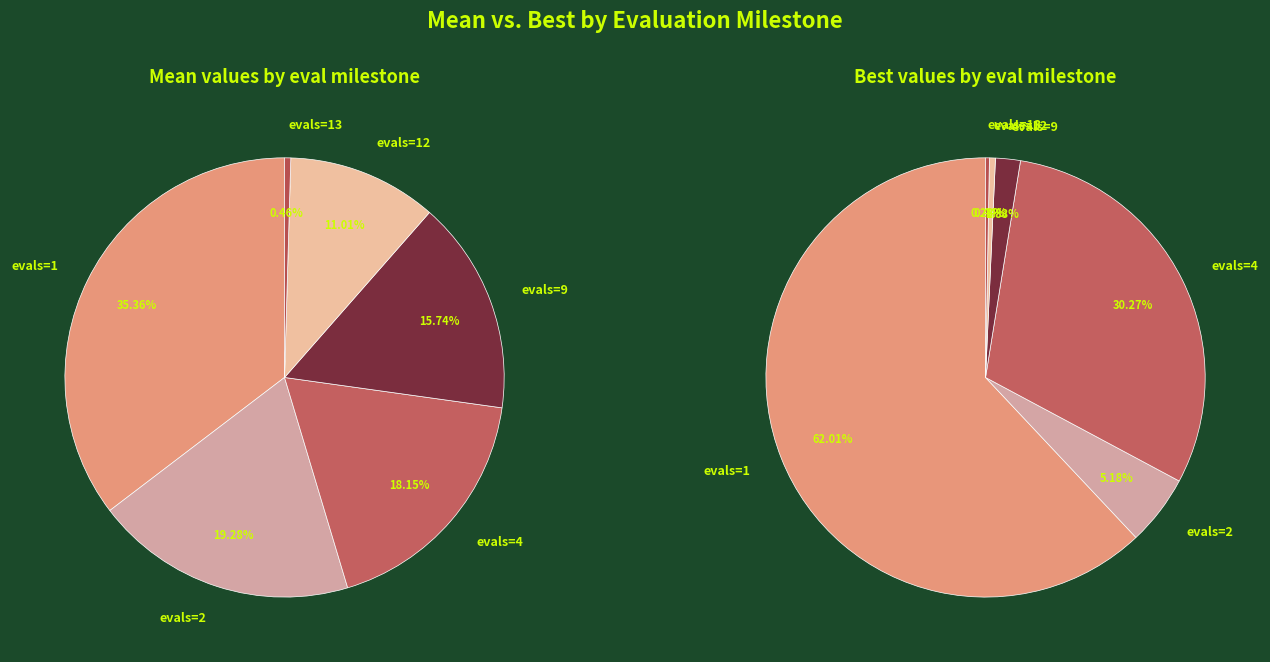

Which category has the biggest portion of the pie?

evals=1